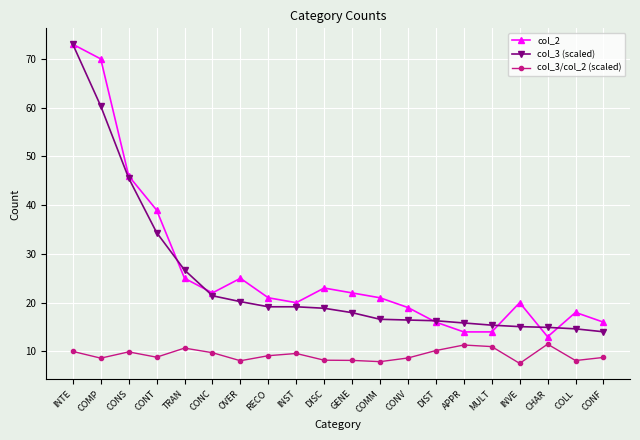

True or false: col_2 has more than 2 interior local peaks.

True